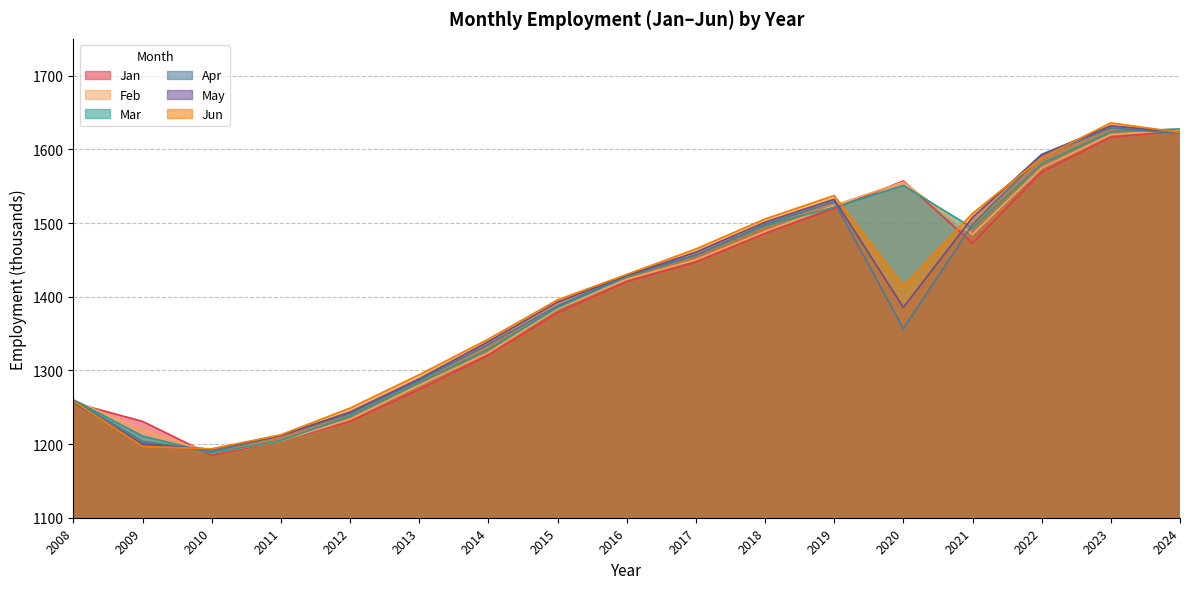

Reading left to right, transcribe all the data shown in this chart.

Jan: 1256.1	1230.7	1184.6	1204.3	1230.9	1274.0	1320.7	1378.3	1420.6	1446.9	1485.9	1519.5	1557.1	1472.6	1569.2	1616.5	1624.6
Feb: 1259.7	1219.3	1187.6	1204.3	1233.8	1279.8	1324.1	1383.5	1423.7	1450.2	1488.6	1524.0	1555.7	1484.6	1574.7	1620.0	1626.5
Mar: 1260.0	1210.8	1187.8	1204.7	1237.9	1283.6	1328.5	1385.3	1427.3	1456.7	1496.7	1521.4	1550.8	1493.3	1580.5	1623.9	1627.7
Apr: 1259.0	1203.4	1189.9	1211.6	1241.5	1286.7	1335.3	1387.5	1428.5	1456.6	1498.0	1529.2	1356.6	1498.2	1591.2	1629.3	1621.2
May: 1256.8	1199.6	1192.9	1211.6	1243.5	1288.5	1339.1	1392.7	1428.9	1460.4	1501.1	1532.2	1385.5	1507.5	1593.1	1631.9	1623.4
Jun: 1258.2	1196.9	1193.5	1212.6	1248.8	1294.1	1342.5	1395.7	1430.2	1464.8	1505.5	1537.3	1414.3	1513.0	1588.7	1635.9	1623.0